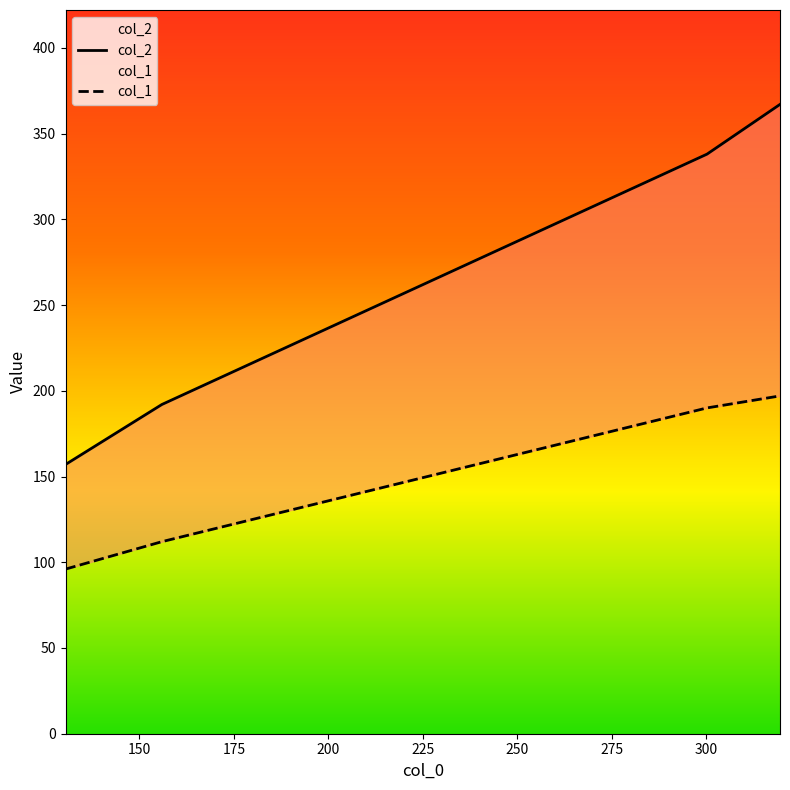

Is the value of col_2 at 125 greater than the value of col_1 at 125?

Yes